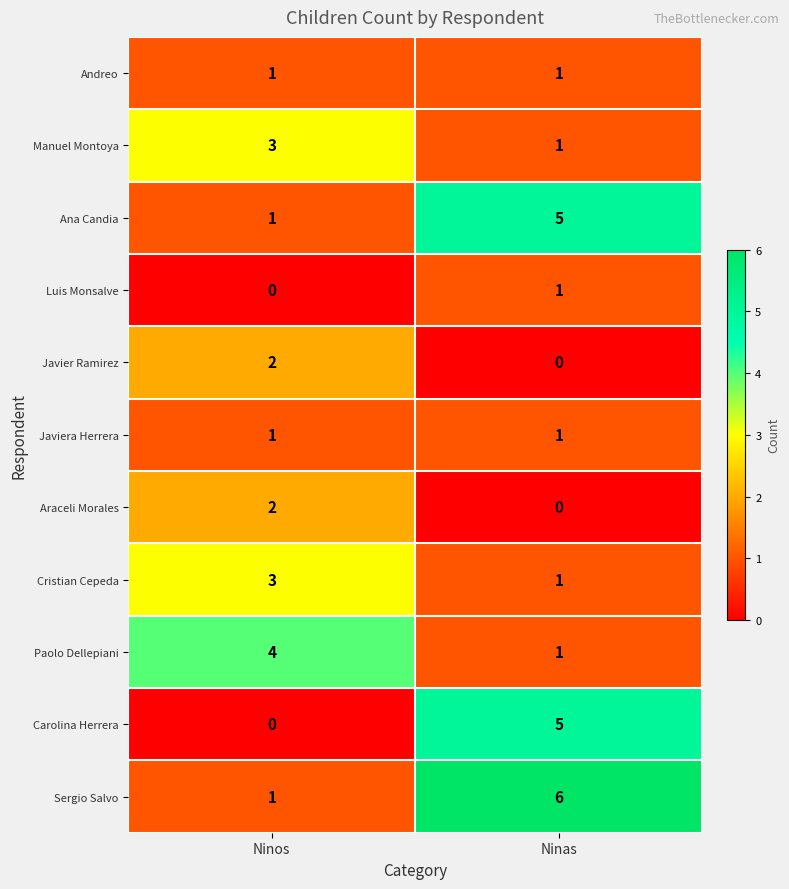

At which label does Araceli Morales reach its minimum?

Ninas